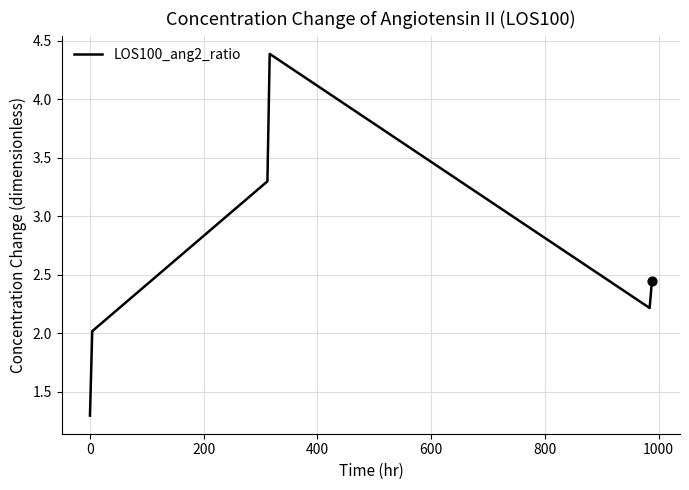

What is the sum of all values?

15.7